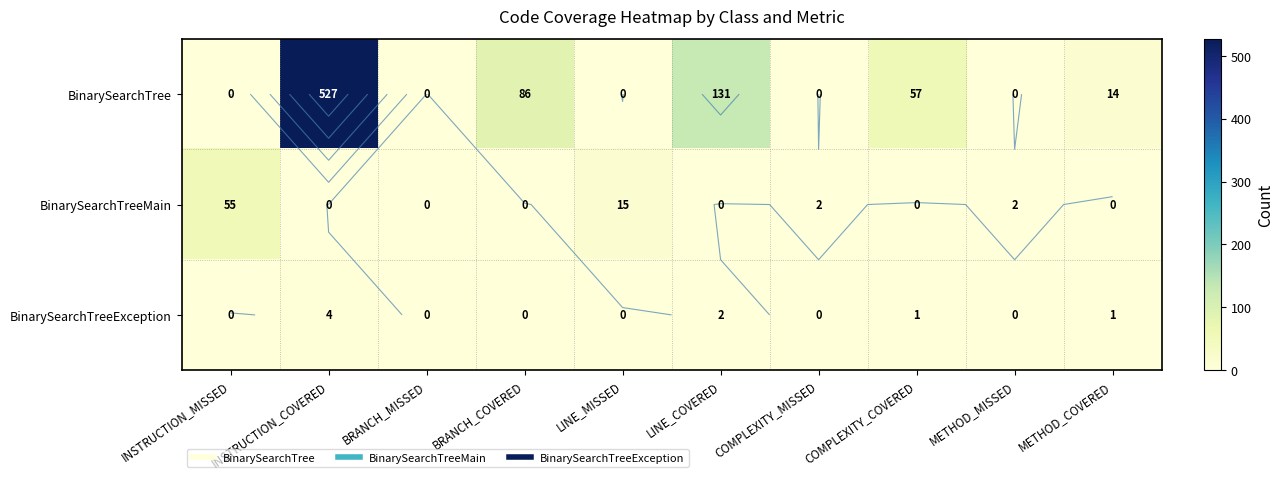

At which label does BinarySearchTreeMain reach its minimum?

INSTRUCTION_COVERED